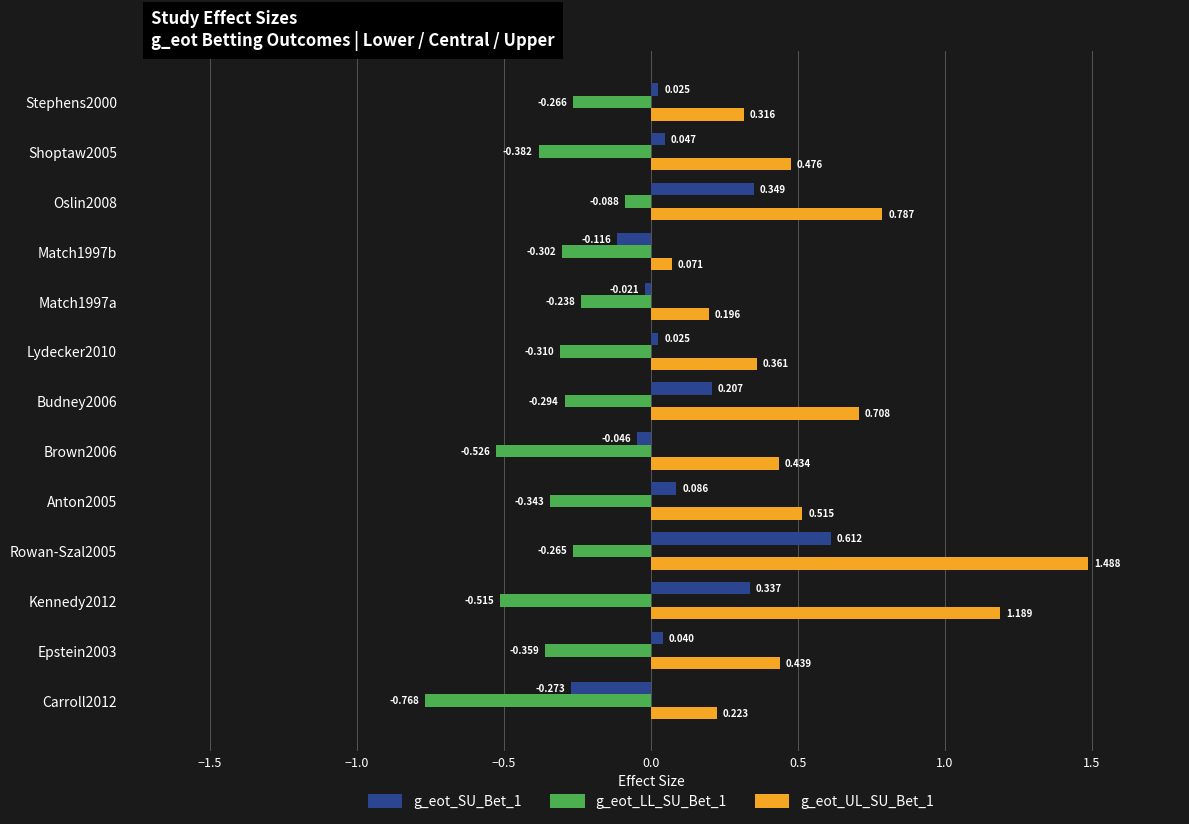

Is the value of g_eot_LL_SU_Bet_1 at Anton2005 greater than the value of g_eot_SU_Bet_1 at Stephens2000?

No